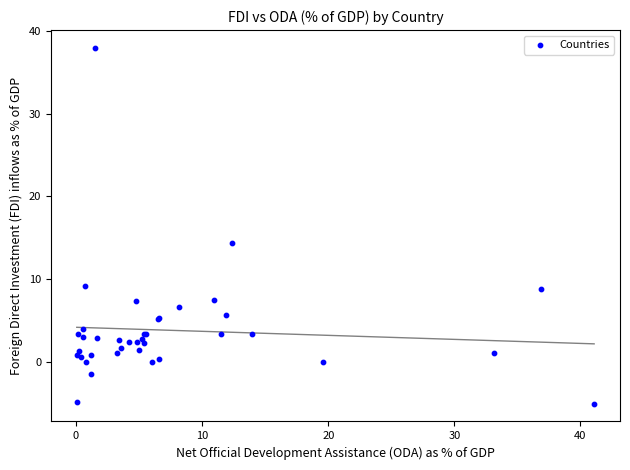

What Y value in the scatter plot is closest to 16?

14.4